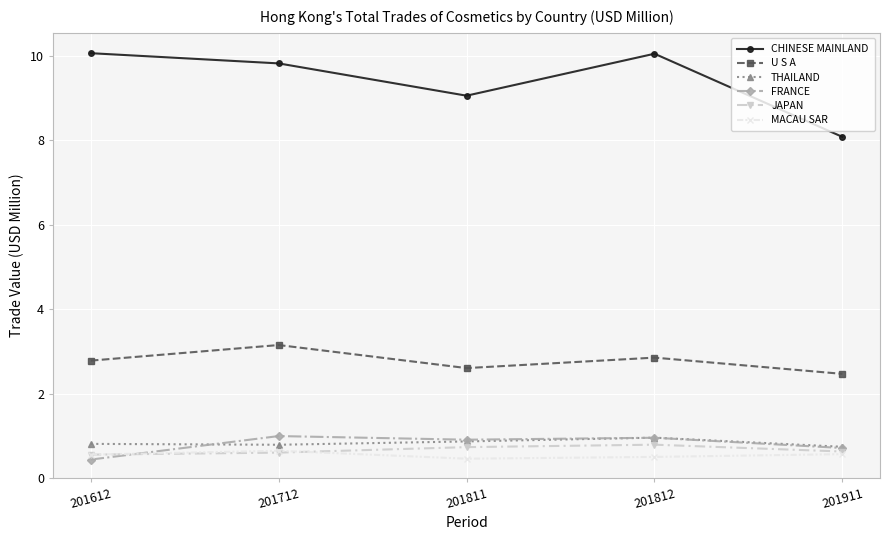

Which series has the widest spread of values?

CHINESE MAINLAND